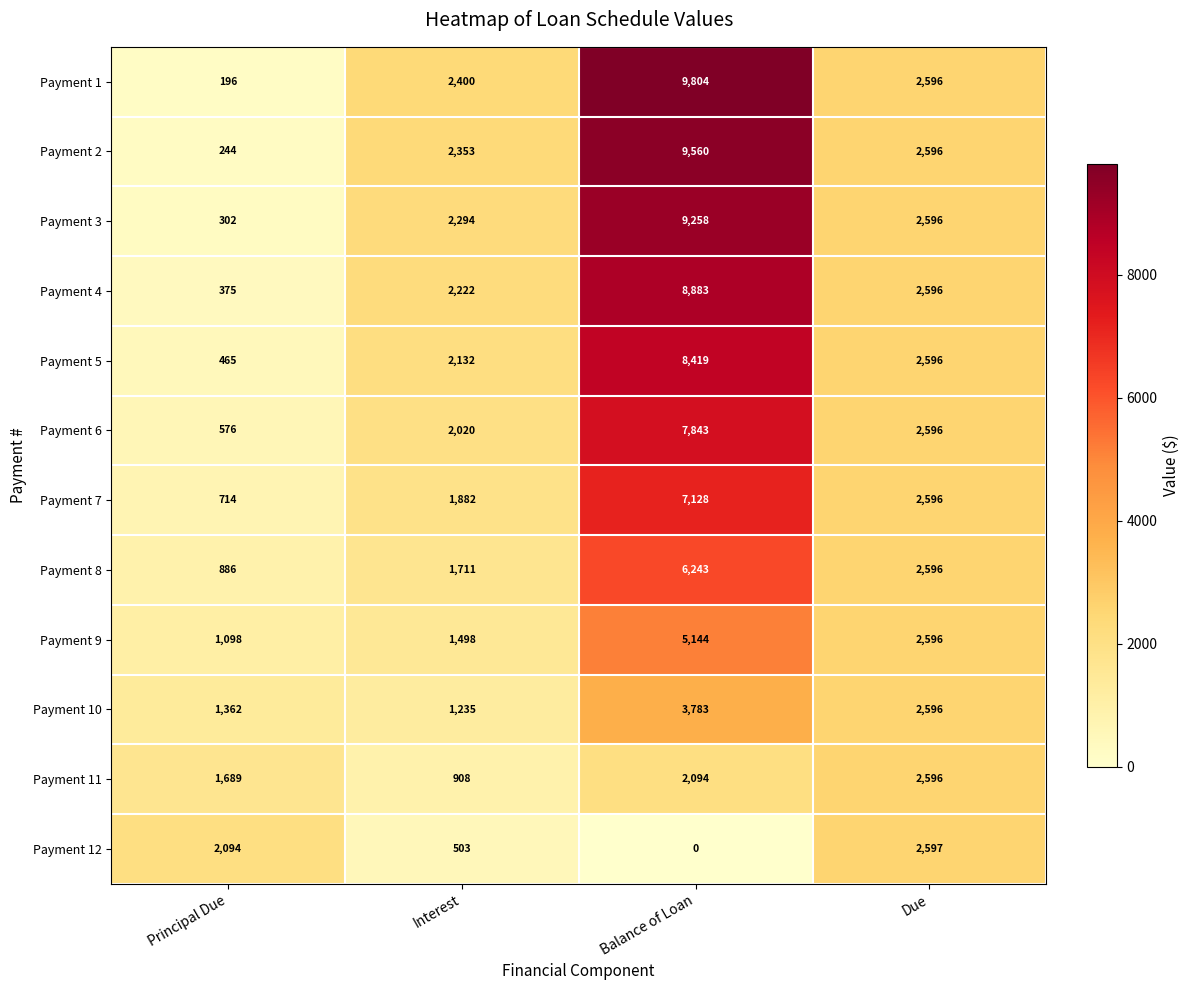

How many series are shown in this chart?

12